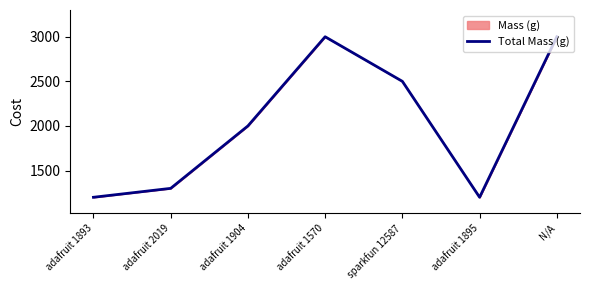

What is the value of the 7th point from the left?

3000